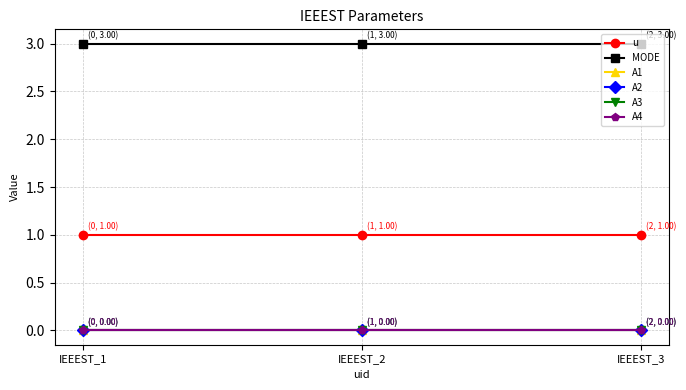

Is this an area chart (filled region under the line)?

No